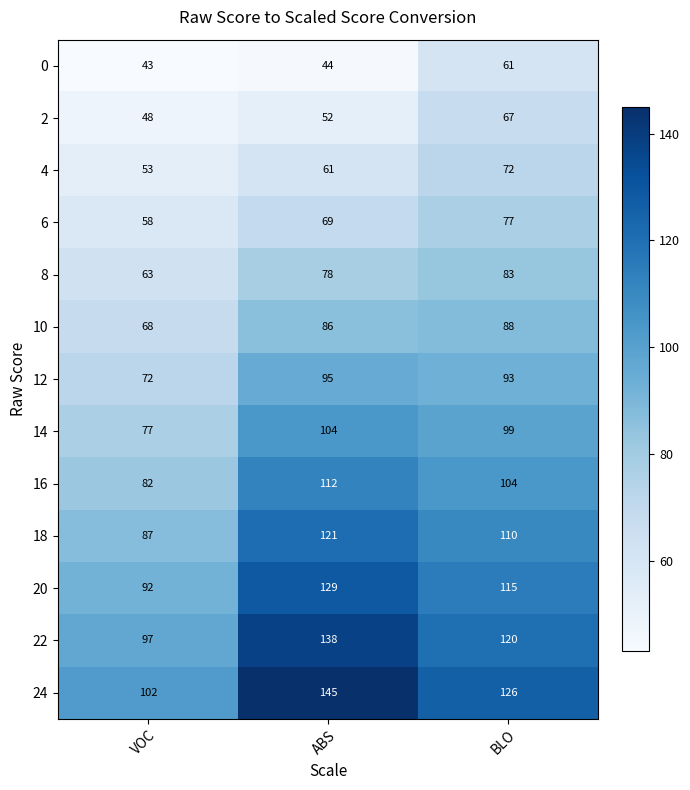

At which category is the sum across all series the highest?

ABS